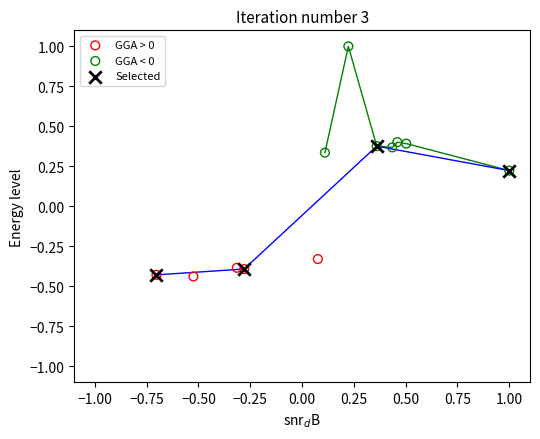

Which series contains the highest Y value?

GGA < 0